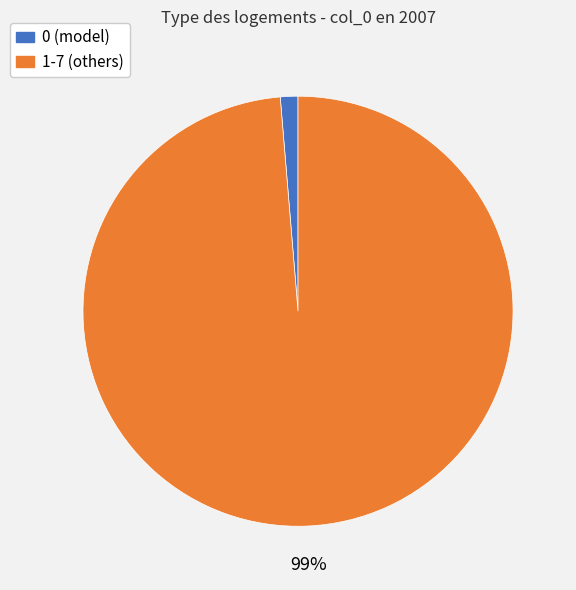

Count the number of slices in the pie.

2